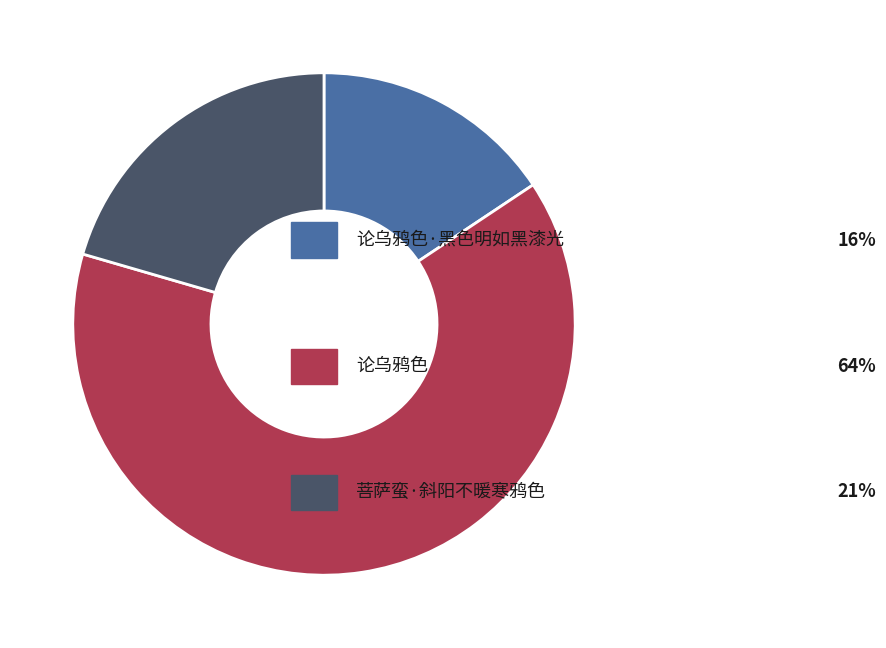

Does any single category account for the majority?

Yes